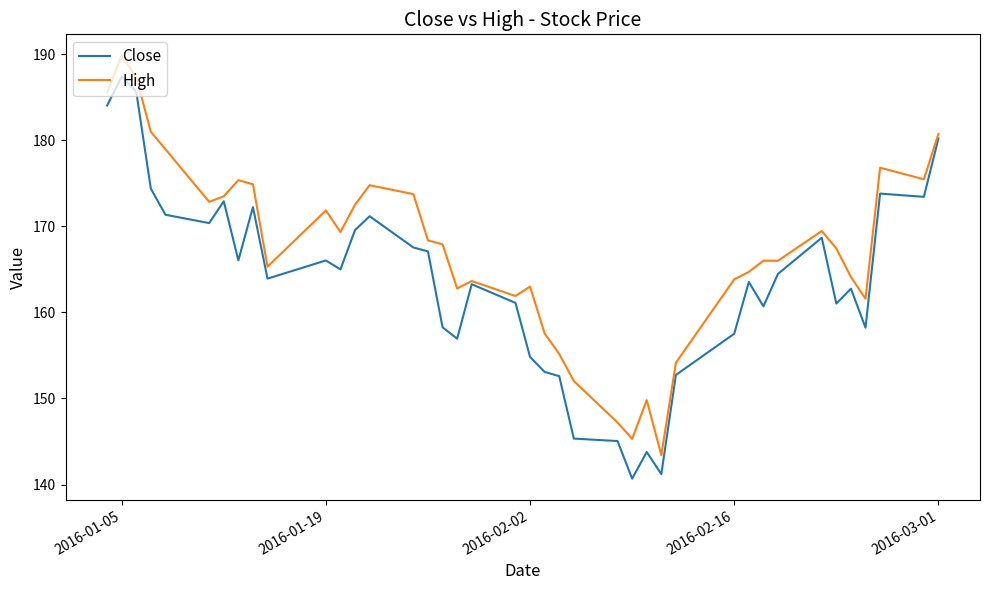

Which series has the largest total across all categories?

High